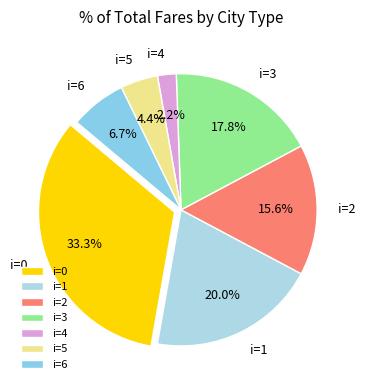

Does any single category account for the majority?

No